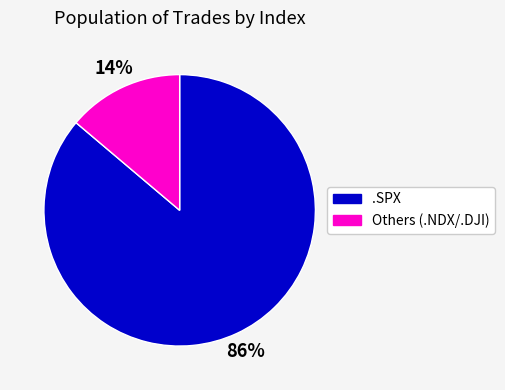

Is there a majority slice in this chart?

Yes